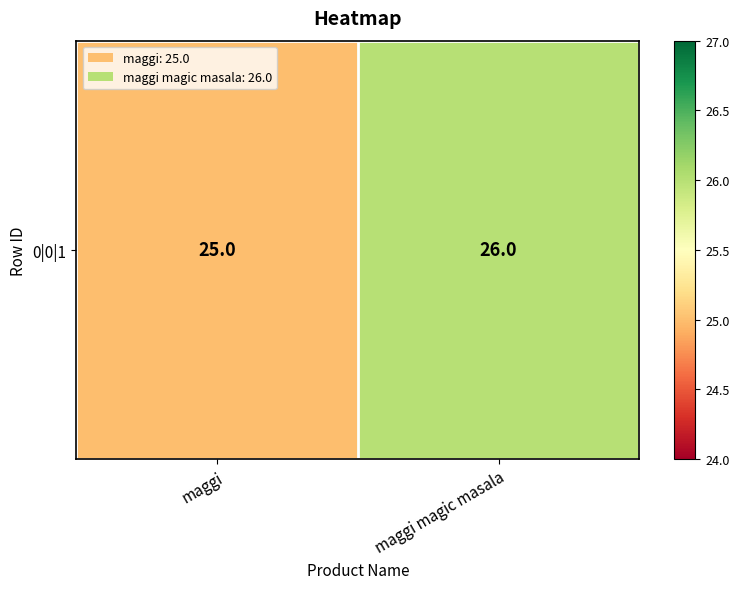

What is the difference between the values at maggi and maggi magic masala?

1